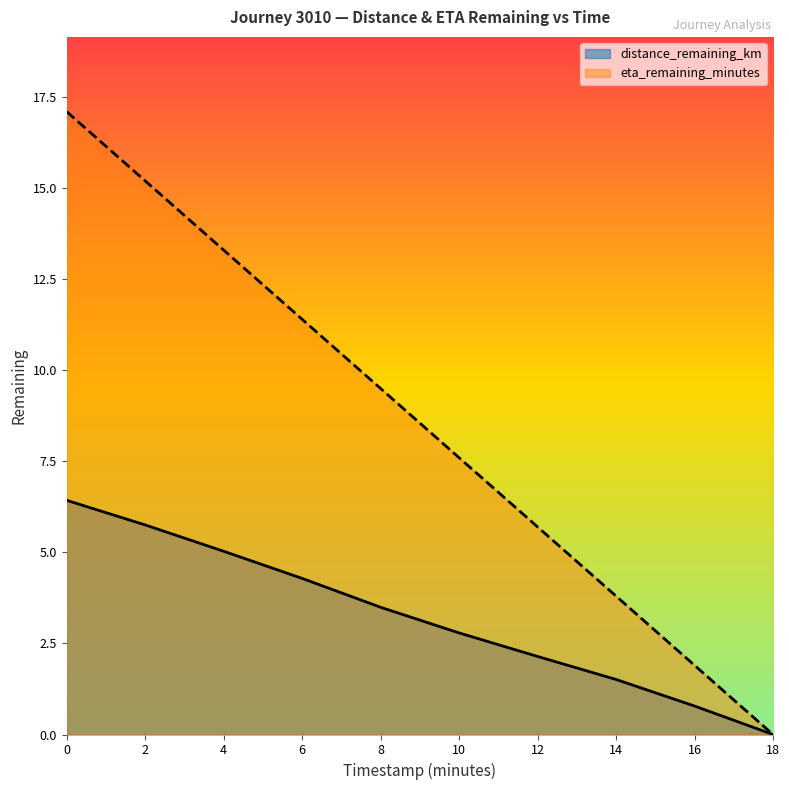

What is the total value across all series at 16?

2.7